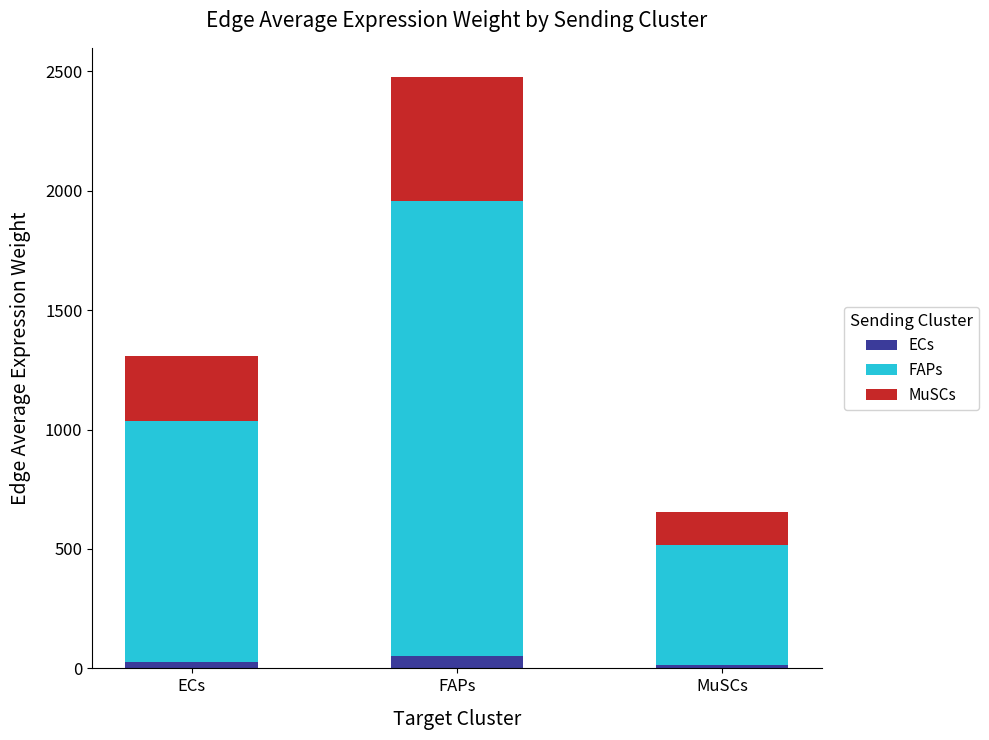

At which category is the sum across all series the highest?

FAPs